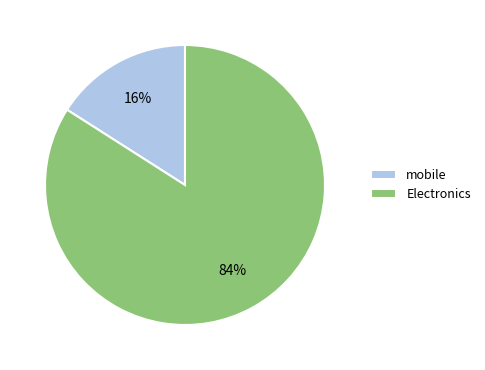

What is the largest slice in the pie chart?

Electronics